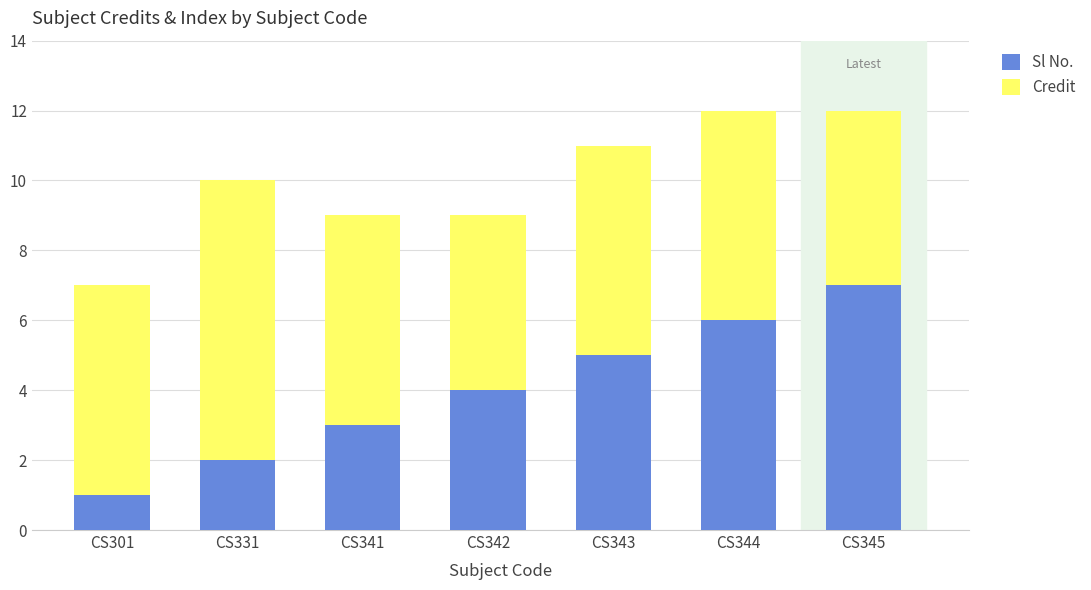

How many Sl No. values are between 2 and 6?

5